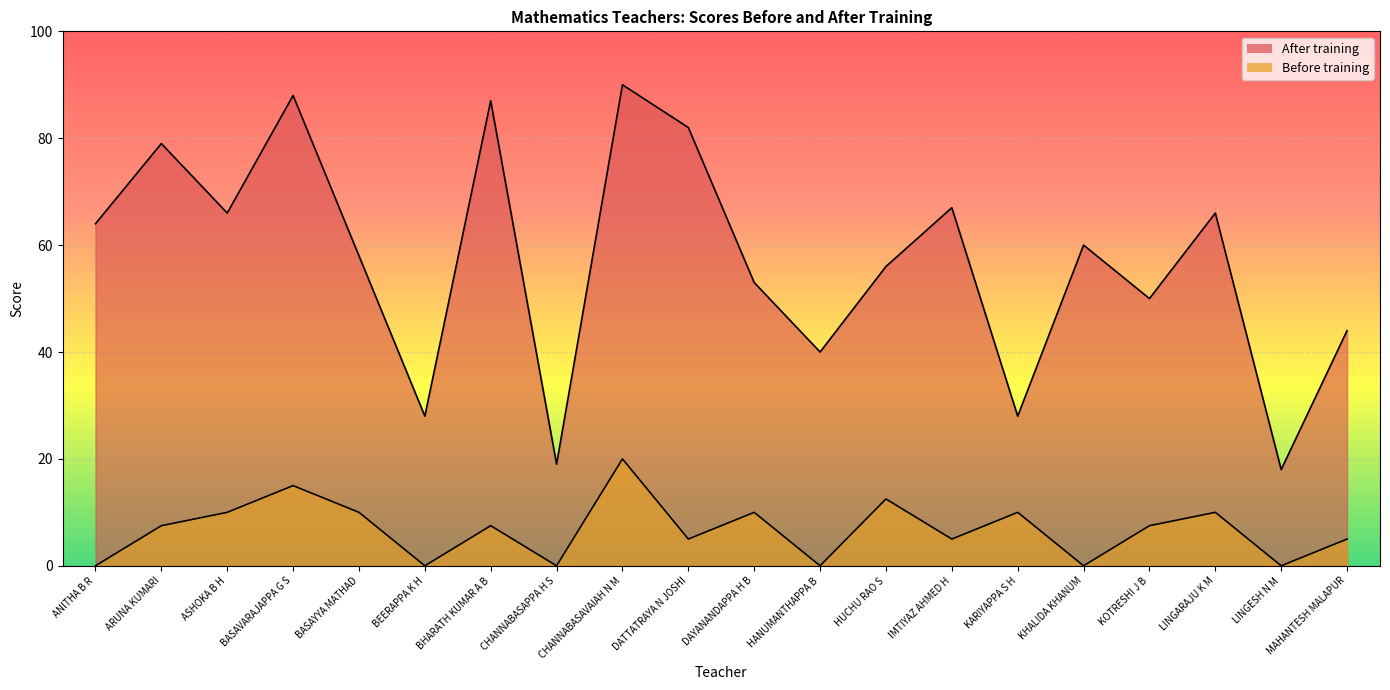

What is the highest value of the After training series?

90.0